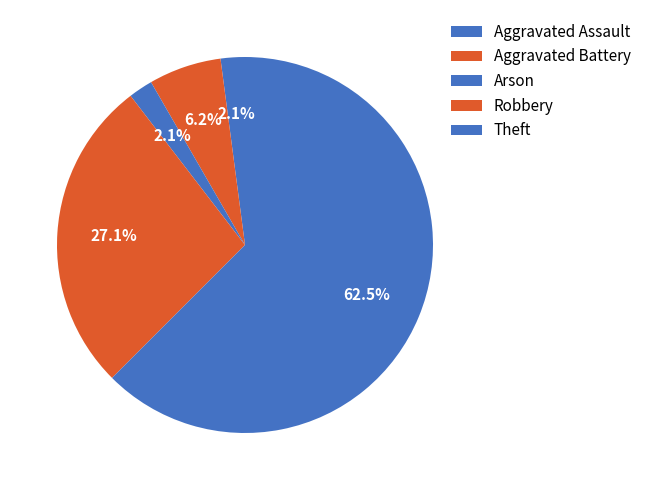

To the nearest percent, what portion does Arson represent?

2%